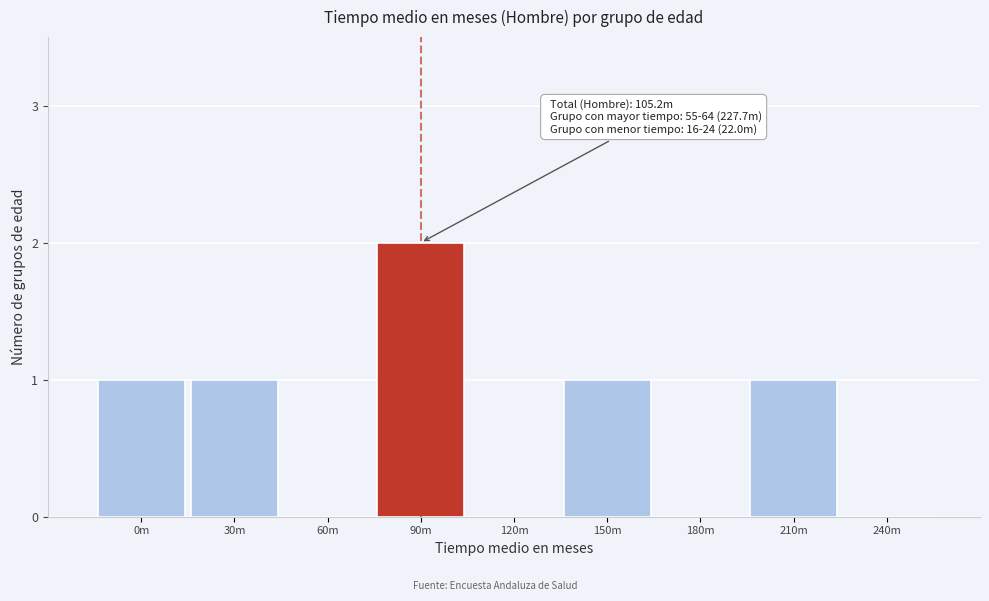

Reading right to left, extract all data points from this chart.

240m=0	210m=1	180m=0	150m=1	120m=0	90m=2	60m=0	30m=1	0m=1